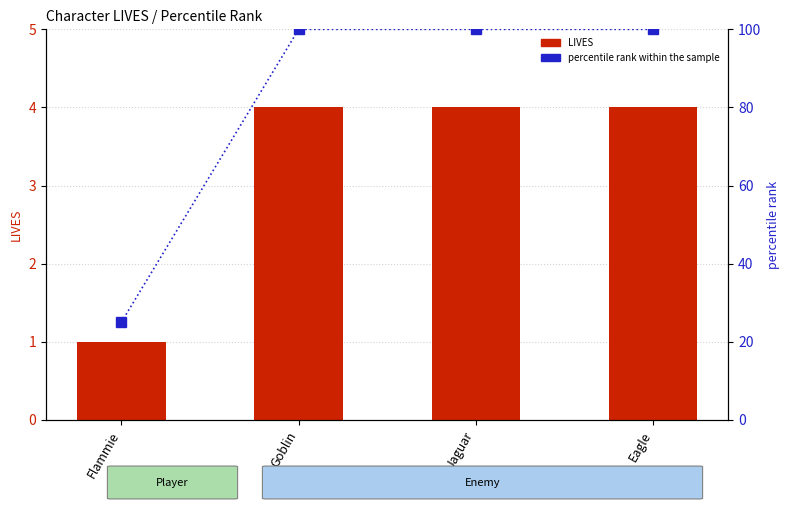

At how many categories does at least one series exceed 97?

3